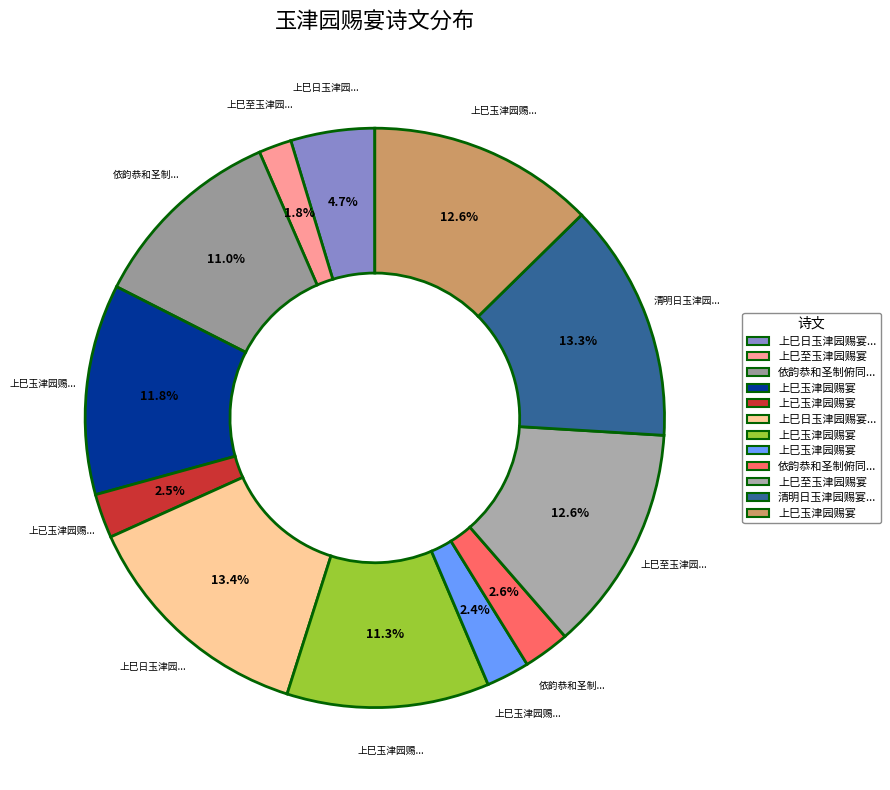

How many segments does this pie chart have?

12